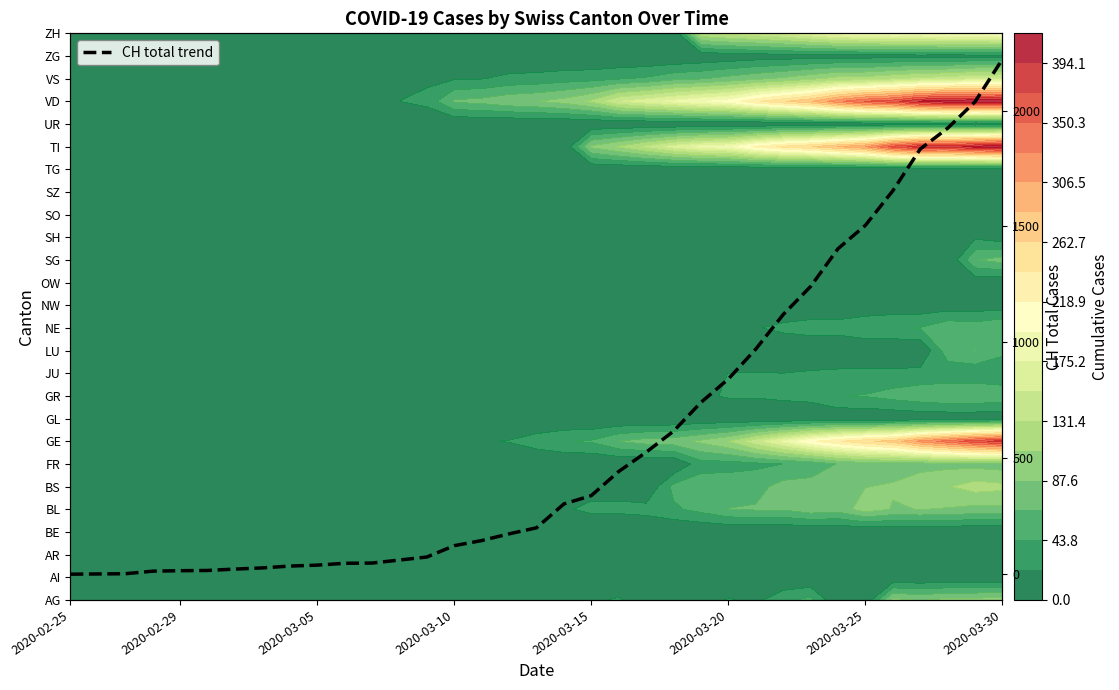

Which label corresponds to the smallest value in the chart?

2020-02-25